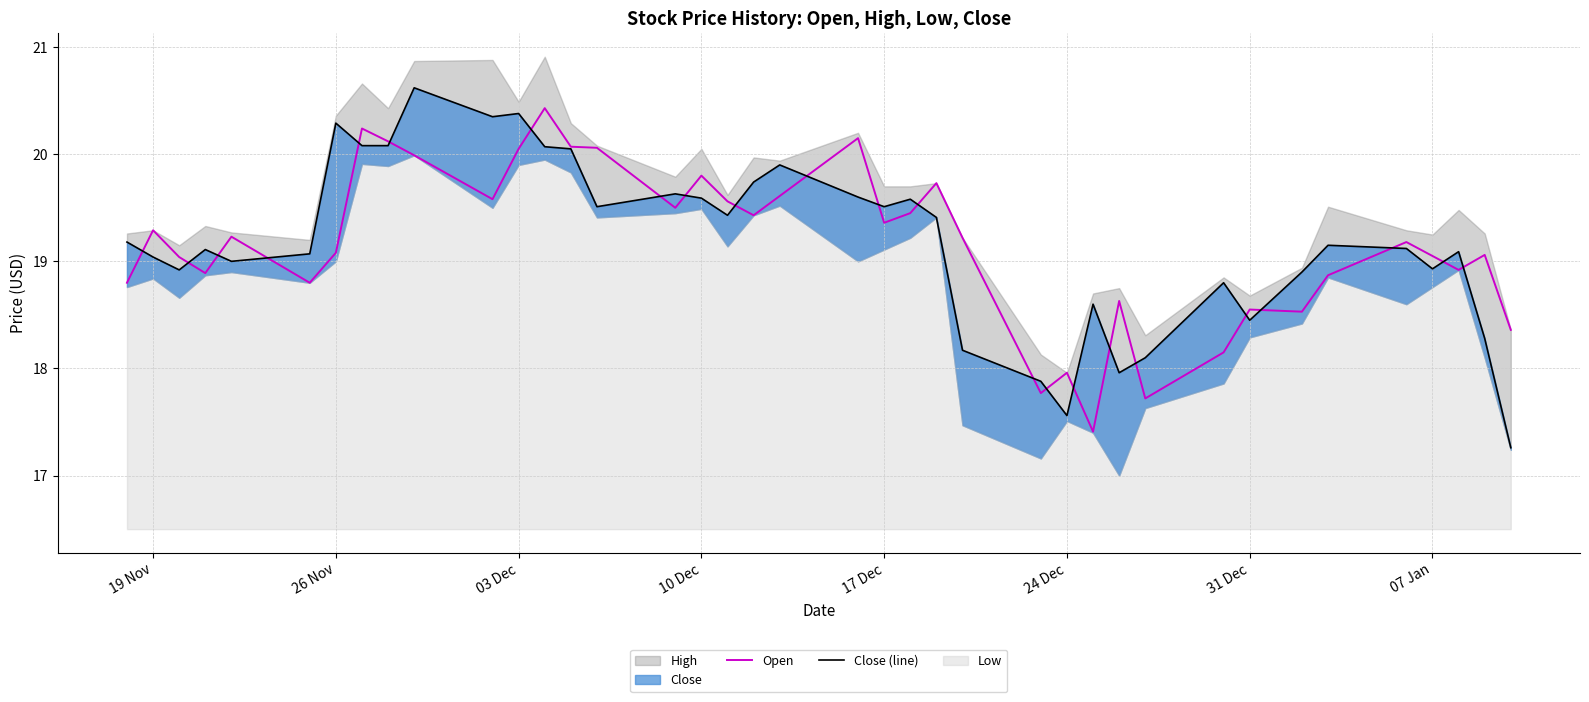

Which series ends up on top after the final intersection of Open and Close (line)?

Open